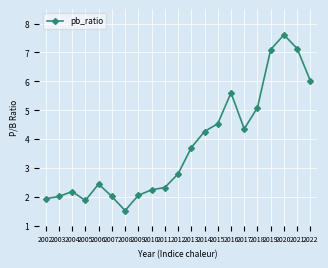

Where is the first local minimum?

2005